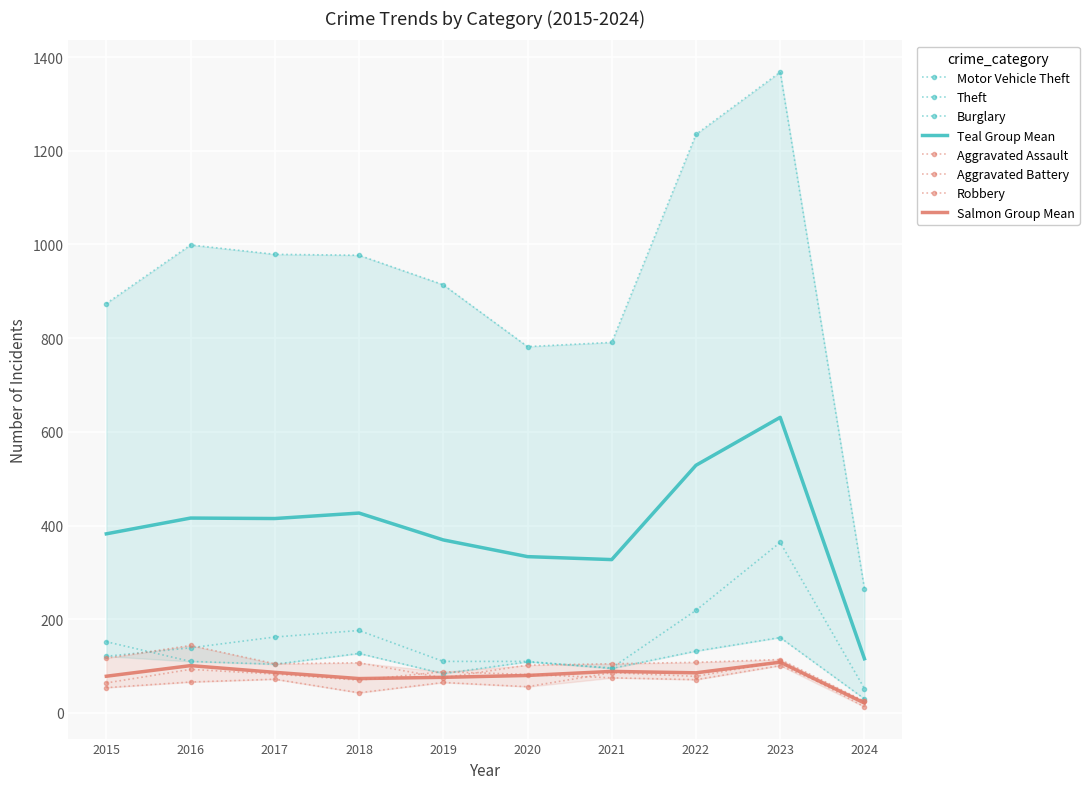

The value of Aggravated Battery at 2024 is 25. True or false?

True